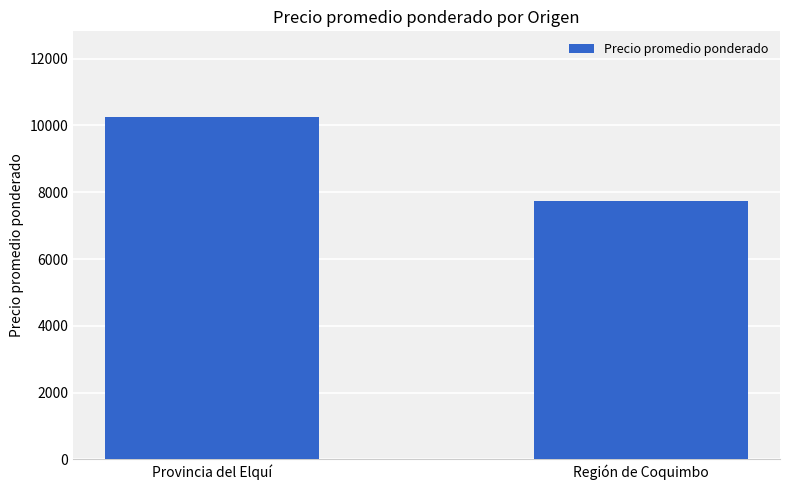

What is the minimum value shown in the chart?

7748